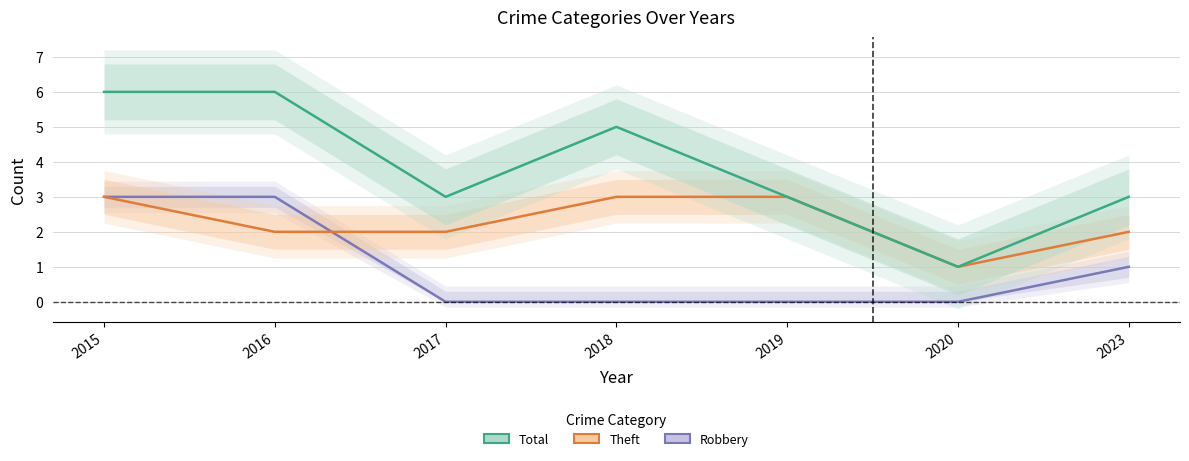

The Robbery series shows 0 at 2019. True or false?

True